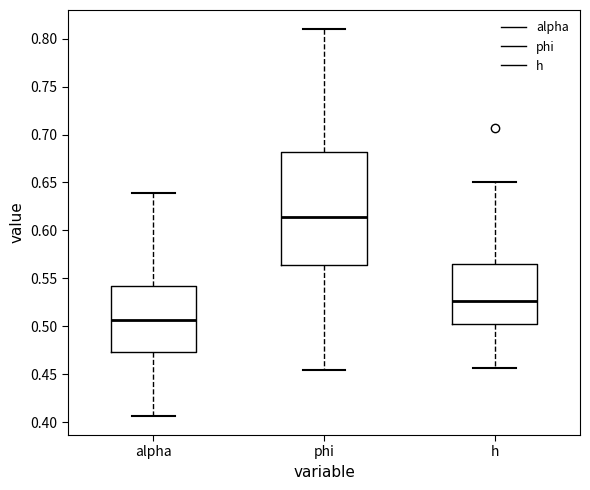

Where does the lower whisker of the box for h end on the y-axis? The values are not printed on the chart, so give them approximately, as read against the axis.

0.455